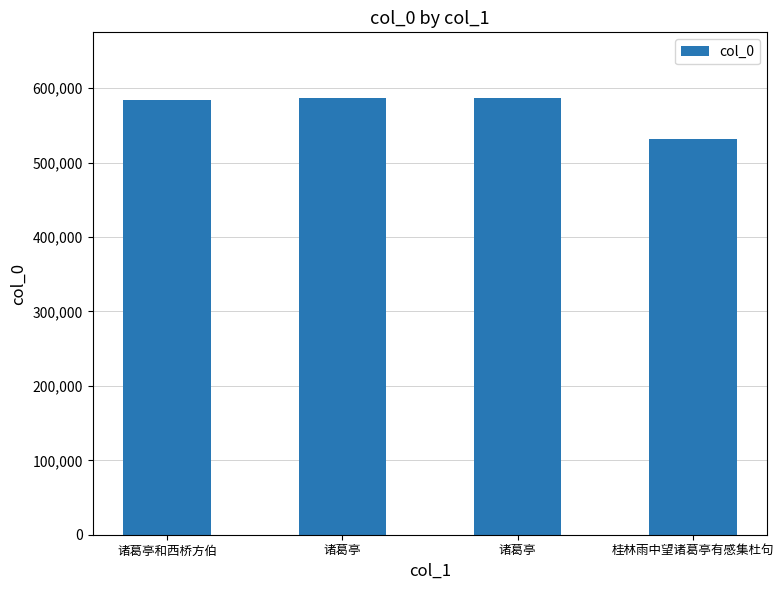

How many data points are less than 586707?

2